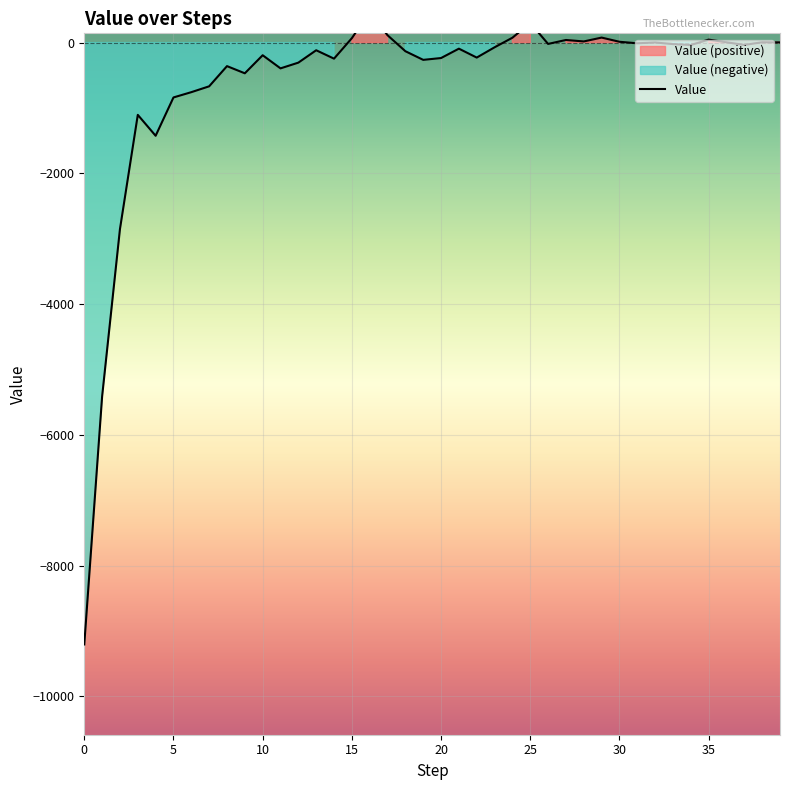

Is it true that the value at 8 is -486.8?

False